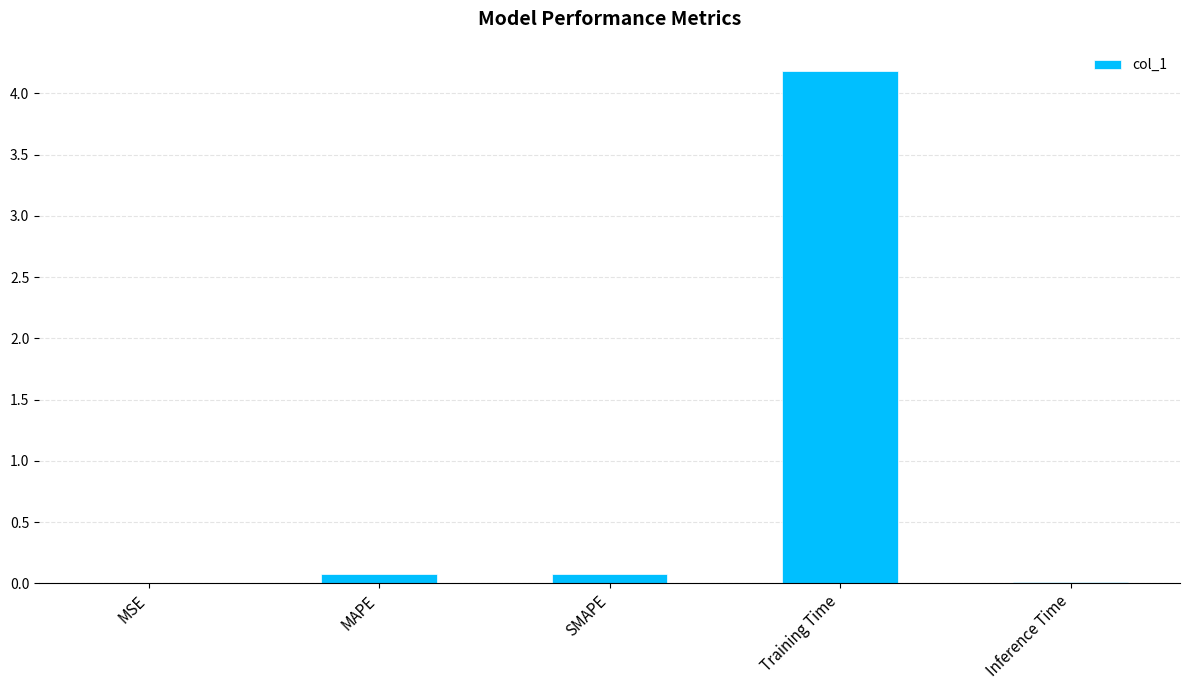

The chart shows a value of 0.1 at MAPE. True or false?

True